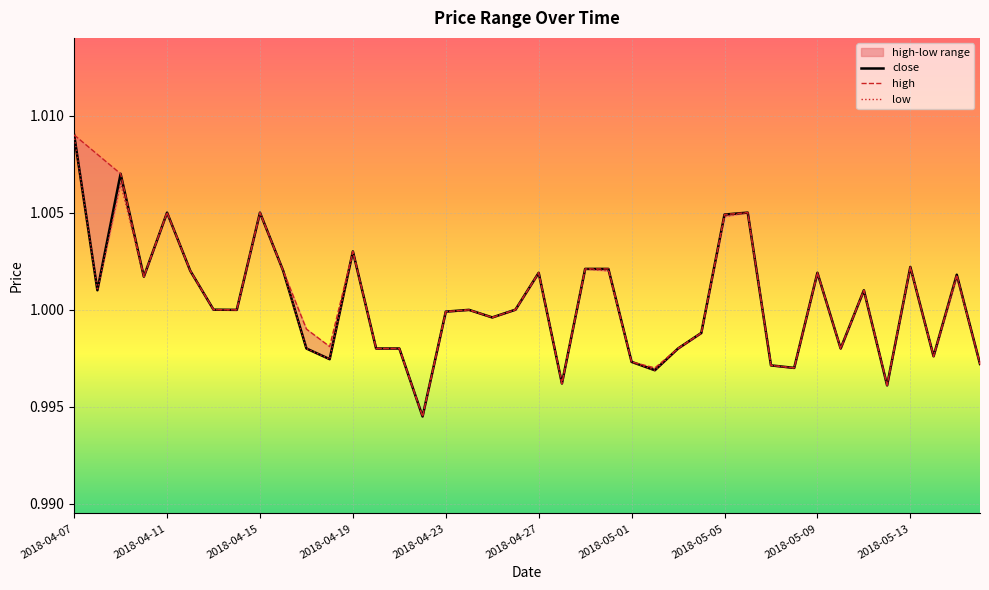

Which series has the widest spread of values?

close